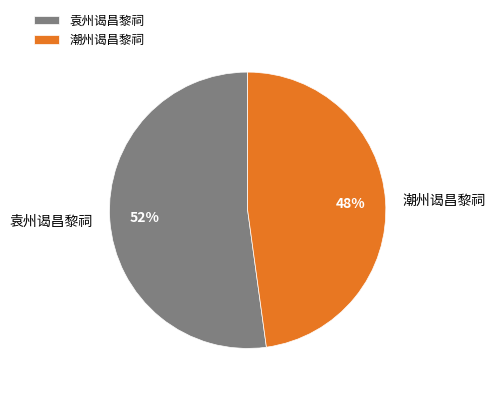

Which category accounts for the majority?

袁州谒昌黎祠